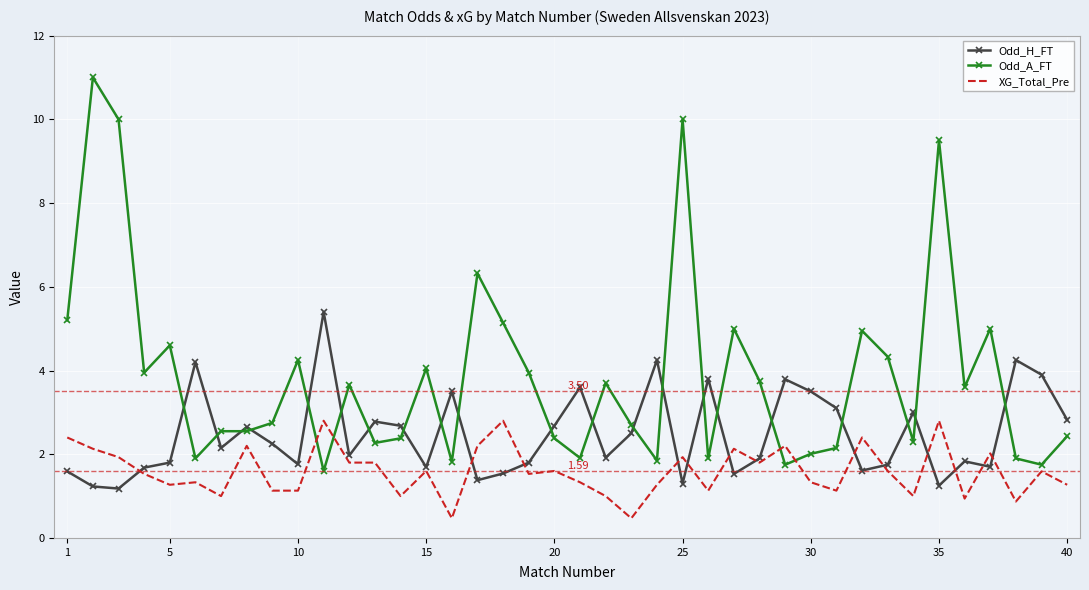

What is the greatest value displayed?

11.0